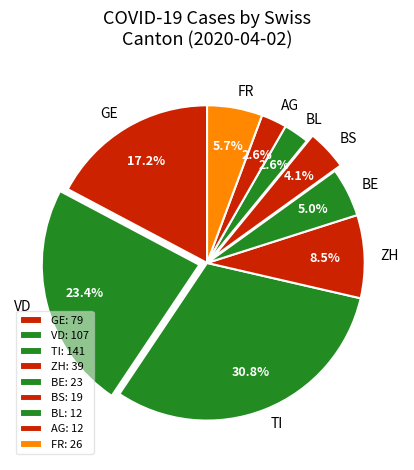

Does ZH represent more than half of the total?

No